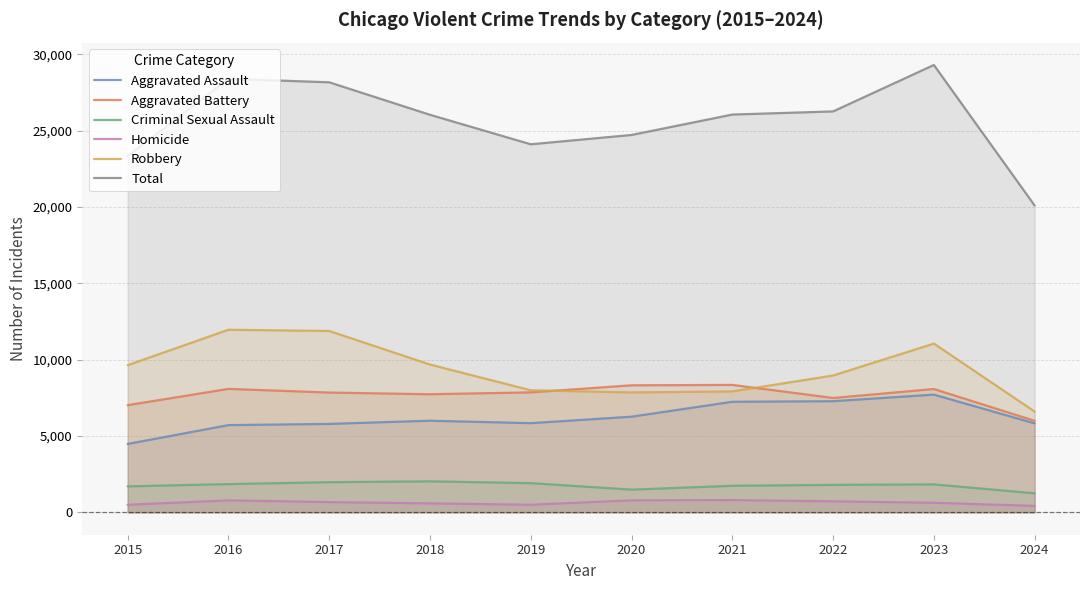

How many series are shown in this chart?

6